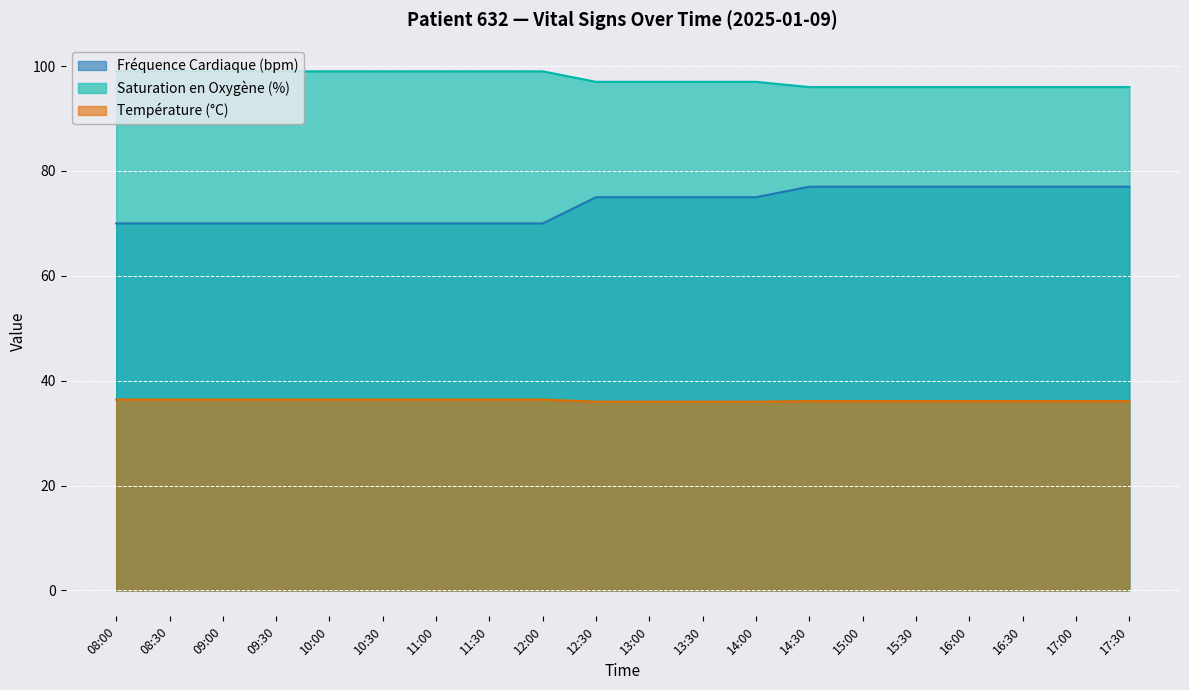

The value of Saturation en Oxygène (%) at 12:00 is 157.4. True or false?

False